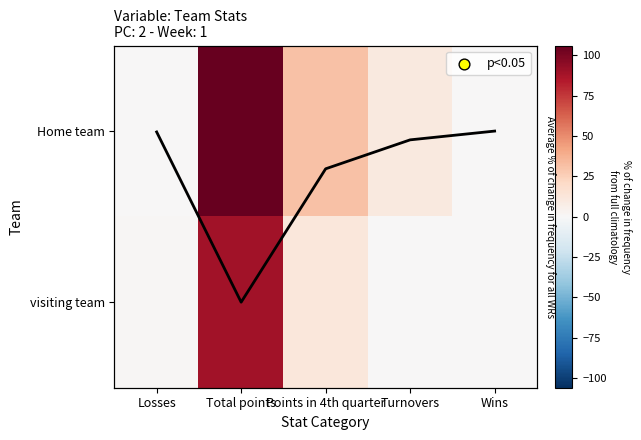

What is the sum of all Home team values?

147